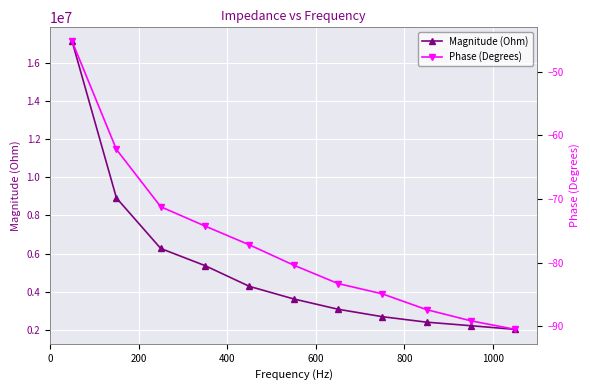

What is the value of the Magnitude (Ohm) point at the 10th from the left?

2211196.4